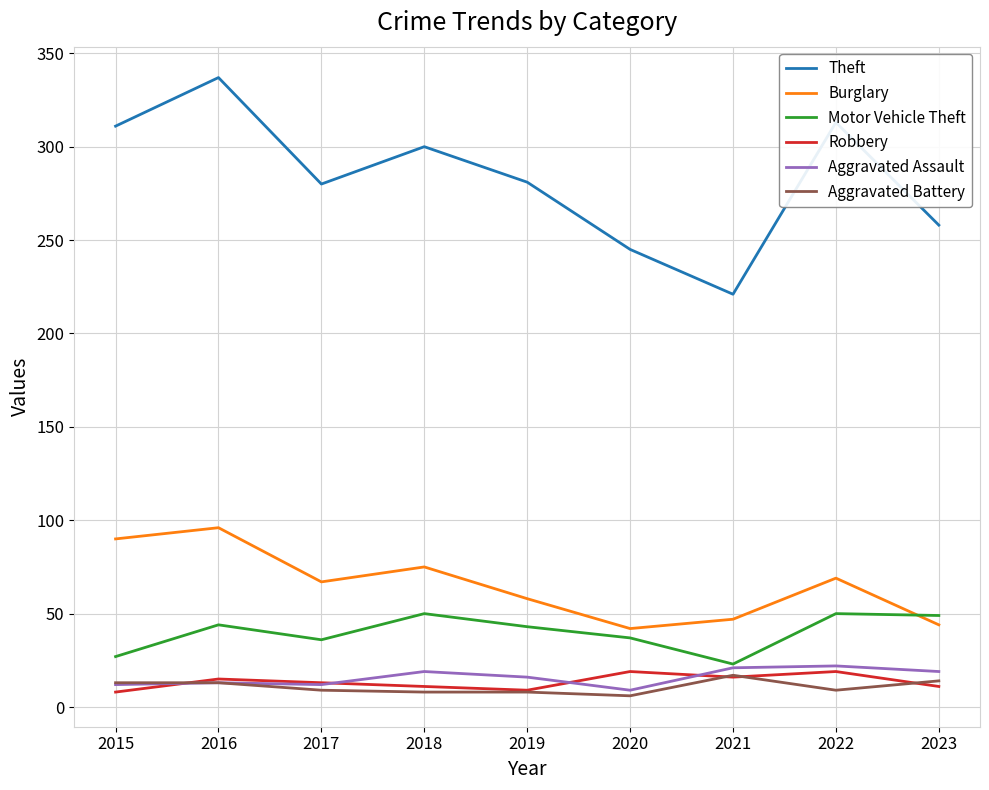

True or false: Burglary and Aggravated Battery cross at least once.

False